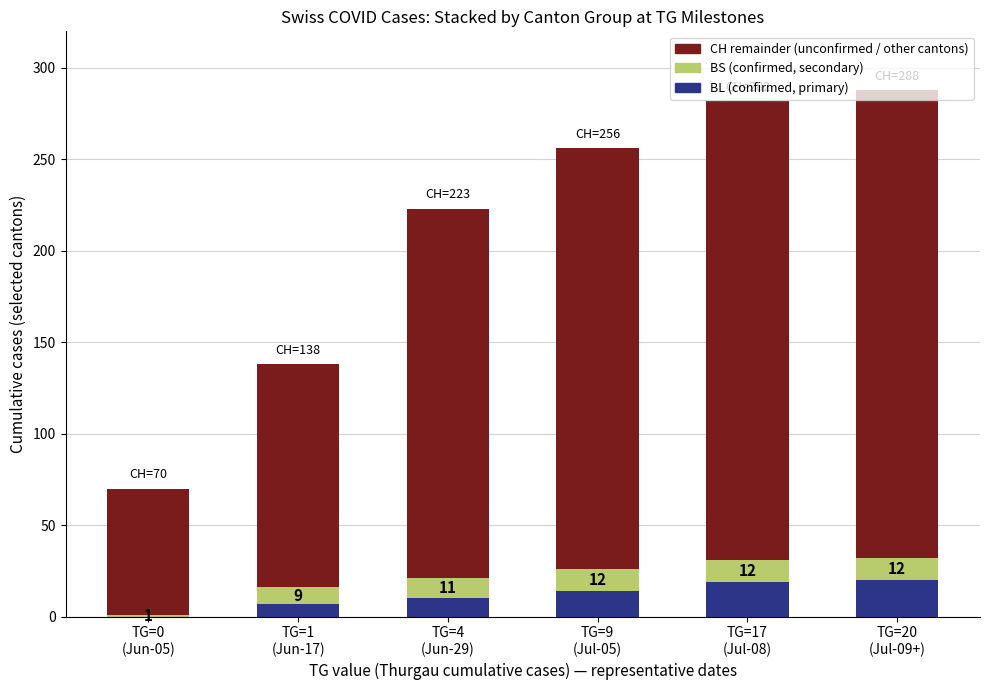

The CH remainder (unconfirmed) series shows 90 at TG=17
(Jul-08). True or false?

False